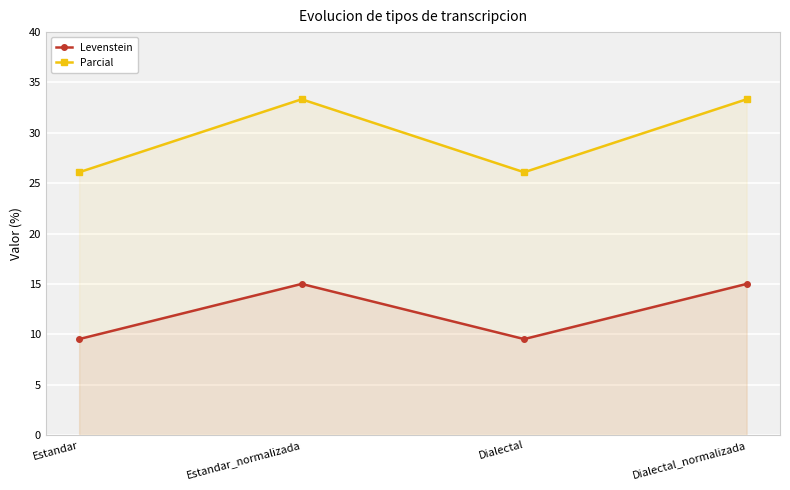

At Estandar_normalizada, list the series in order from largest to smallest.

Parcial, Levenstein